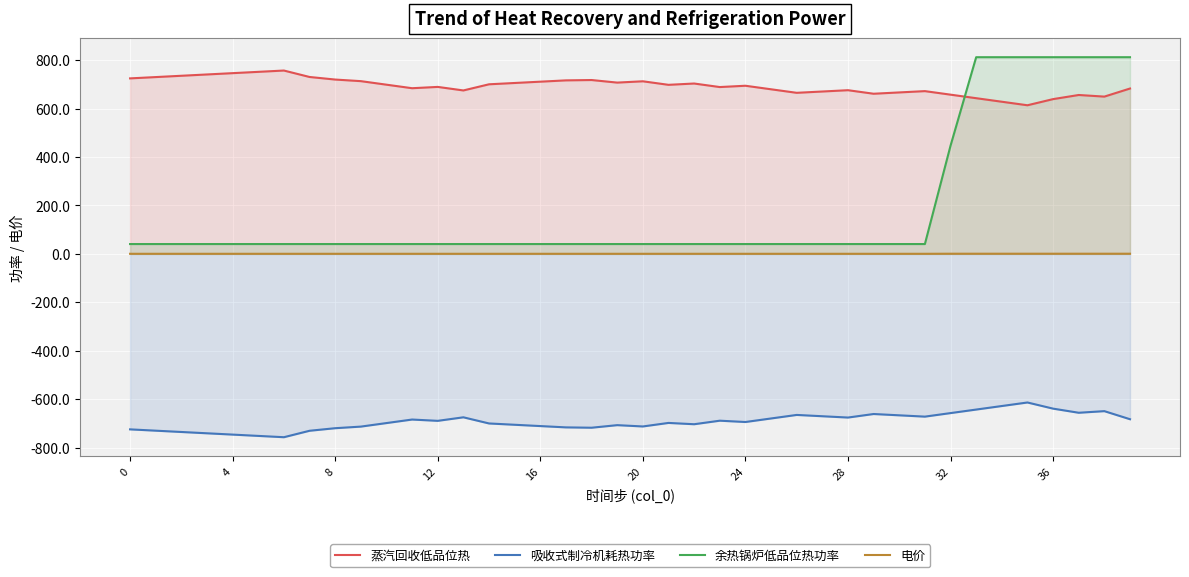

What is the smallest value displayed?

-757.1